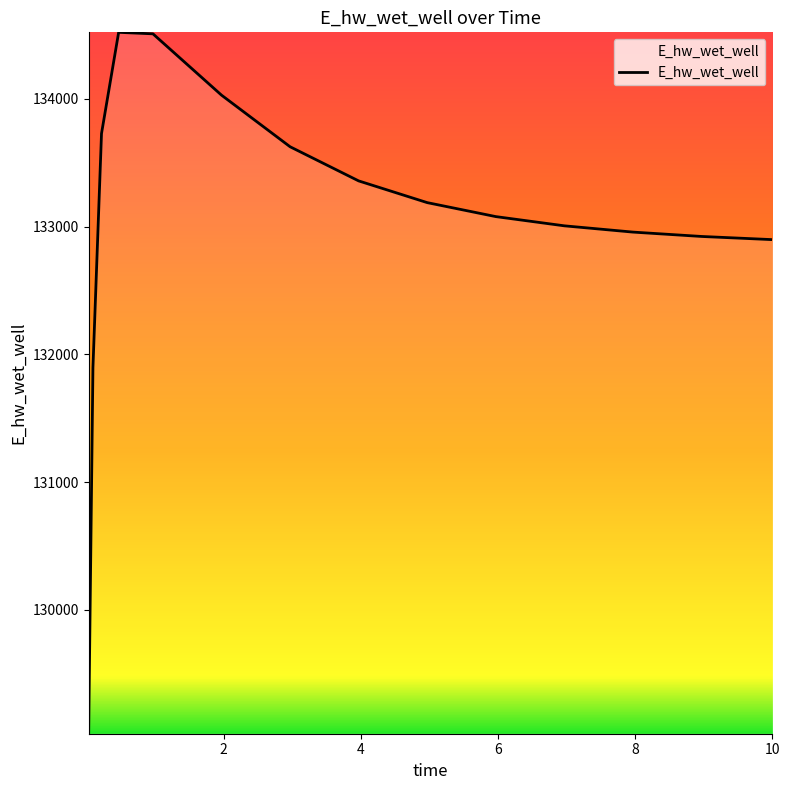

What is the maximum value shown in the chart?

134520.0